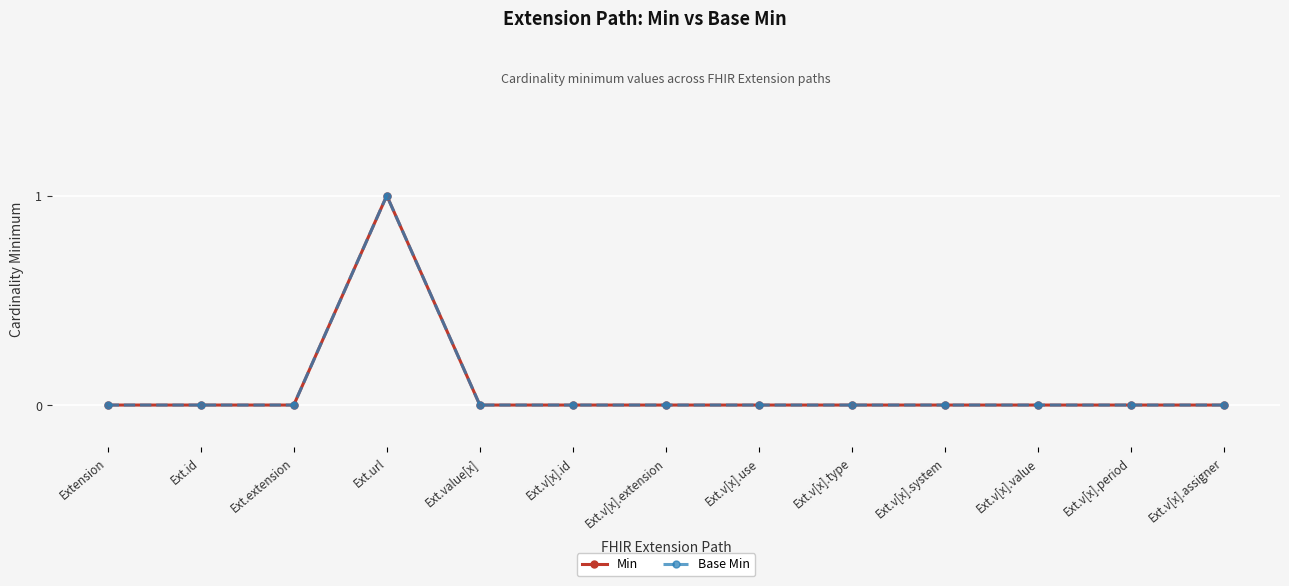

True or false: Base Min and Min cross at least once.

False